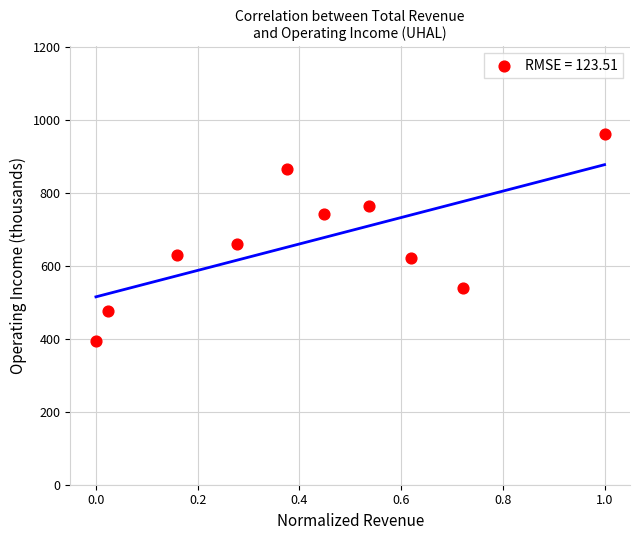

What is the range of X values (max minus min)?

1.0